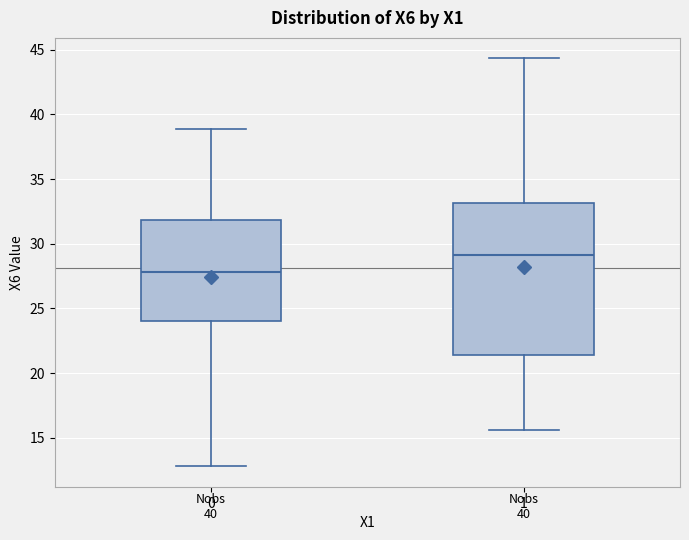

Reading left to right, transcribe this box plot: for each box, give where its median line is, the range the box spans, and where its two whiskers end, as read against the y-axis. The values are not printed on the chart, so give them approximately, as read against the axis.

0: median 28.0, box 24.0 to 32.0, whiskers 13.0 to 39.0
1: median 29.0, box 21.5 to 33.0, whiskers 15.5 to 44.5